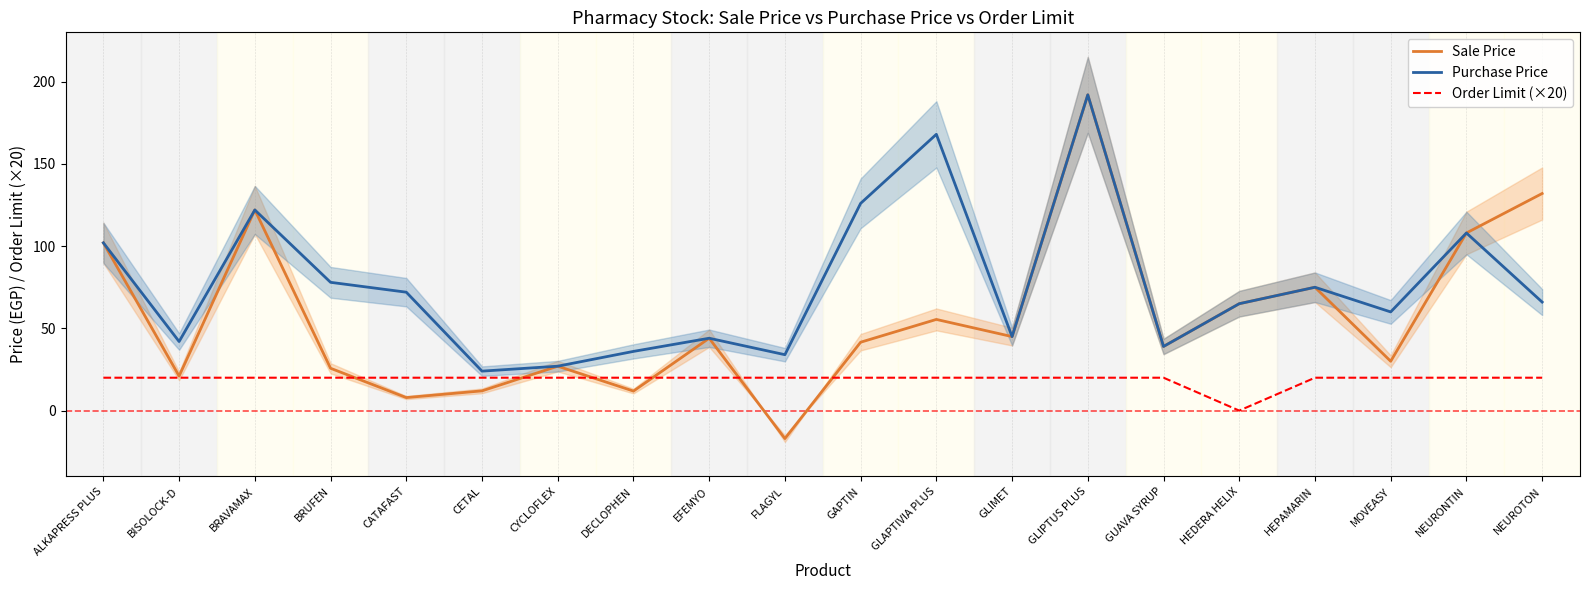

True or false: Sale Price and Purchase Price cross at least once.

False